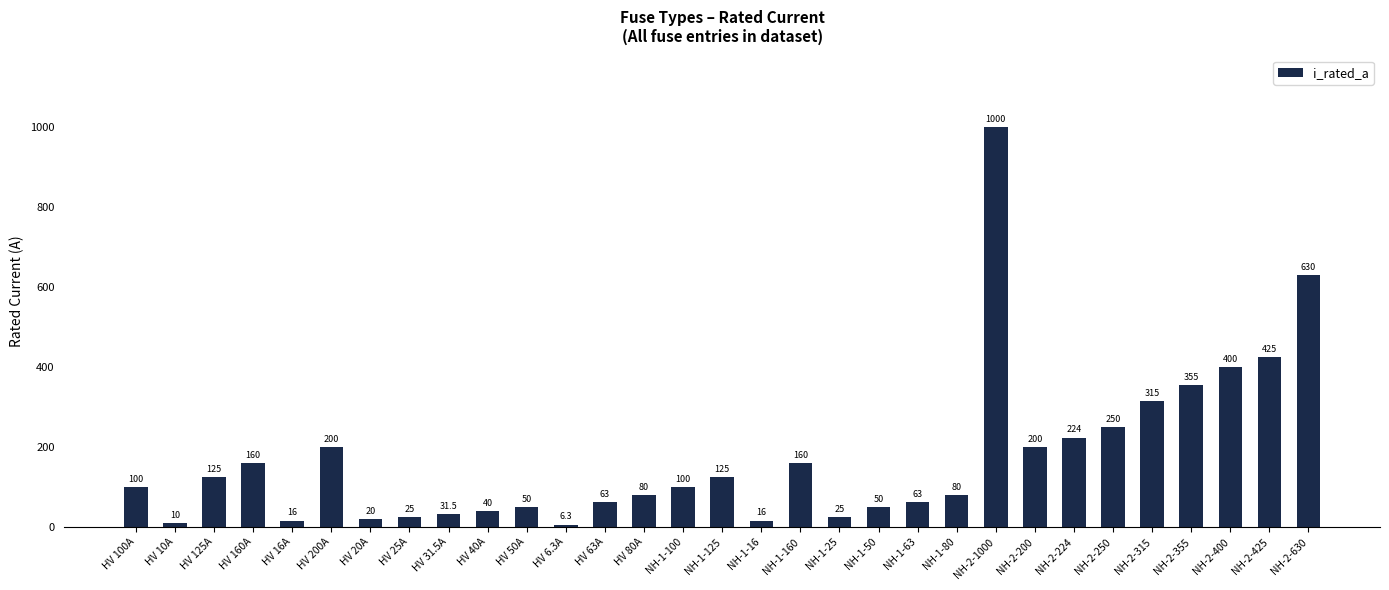

How many data points are less than 100?

15